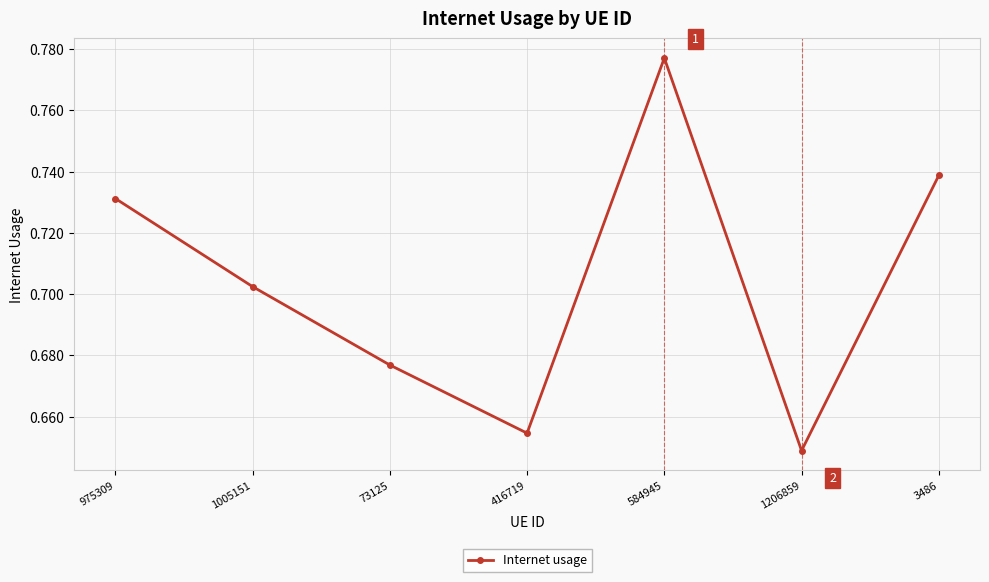

List the labels in order of value, largest first.

584945, 3486, 975309, 1005151, 73125, 416719, 1206859